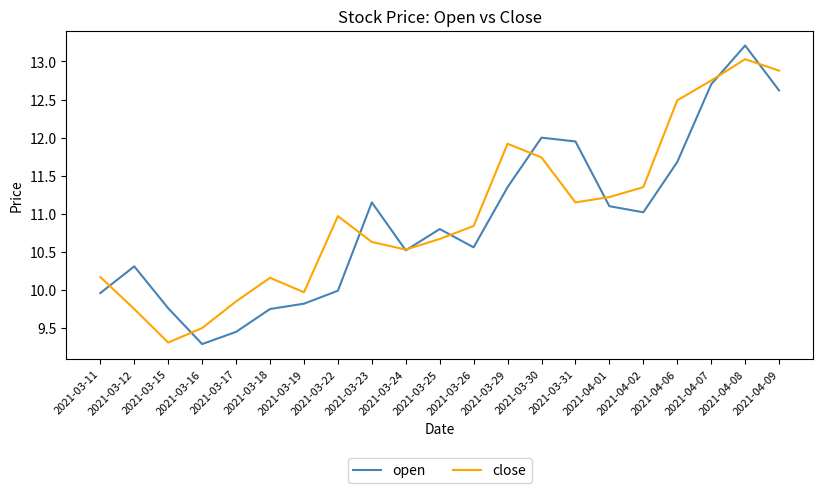

Where does the close series first go above 10?

2021-03-11